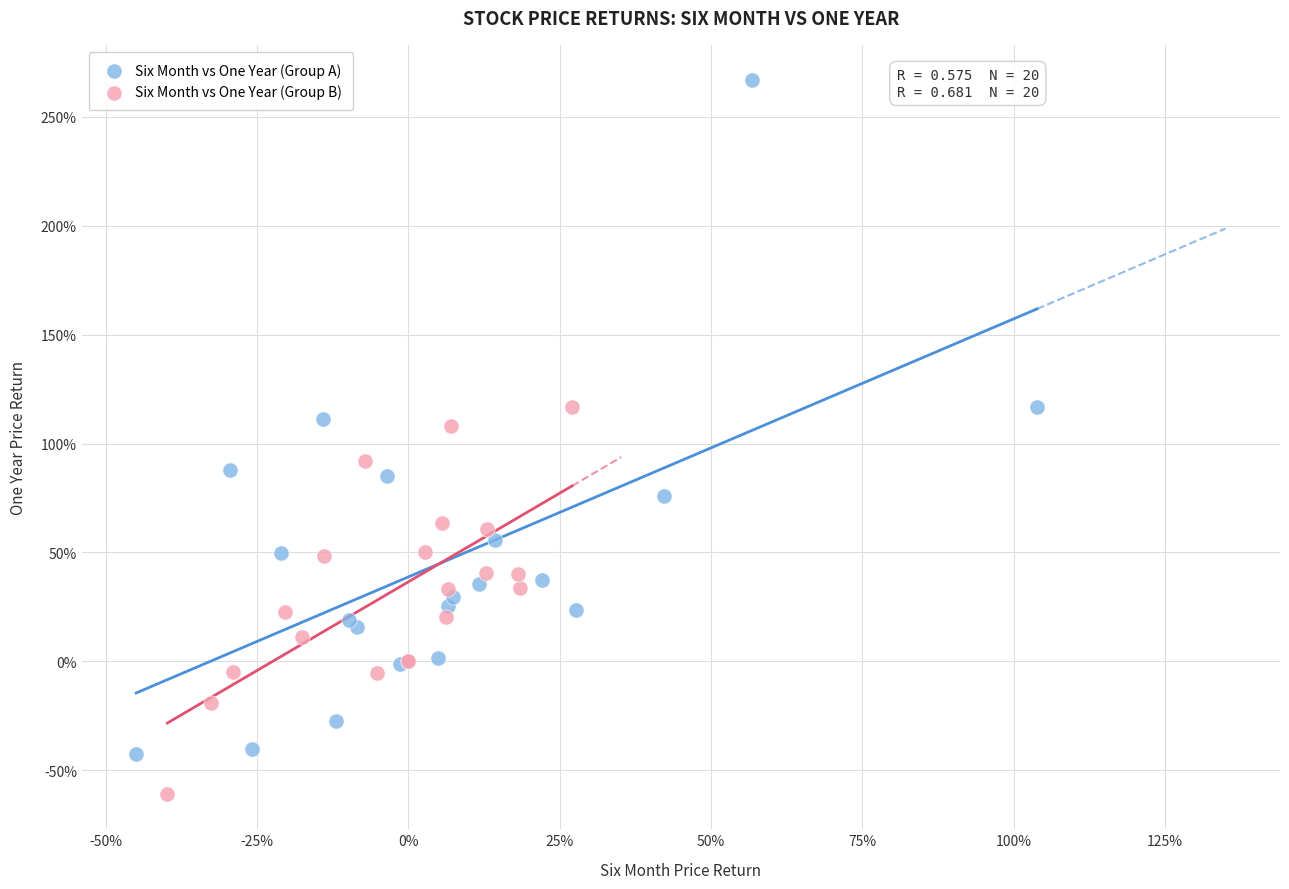

Which series reaches the maximum Y coordinate?

Six Month vs One Year (Group A)